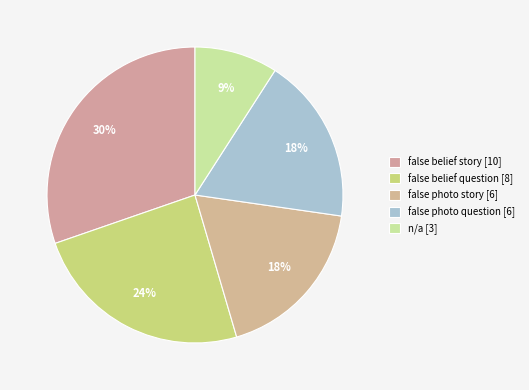

How many segments does this pie chart have?

5